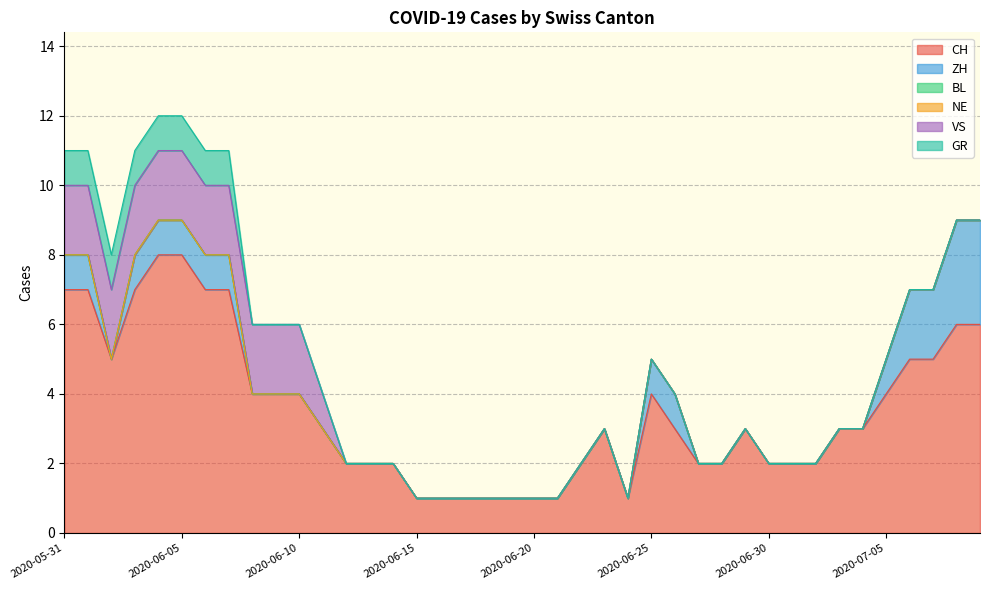

True or false: NE has a value of 0 at 2020-07-05.

True